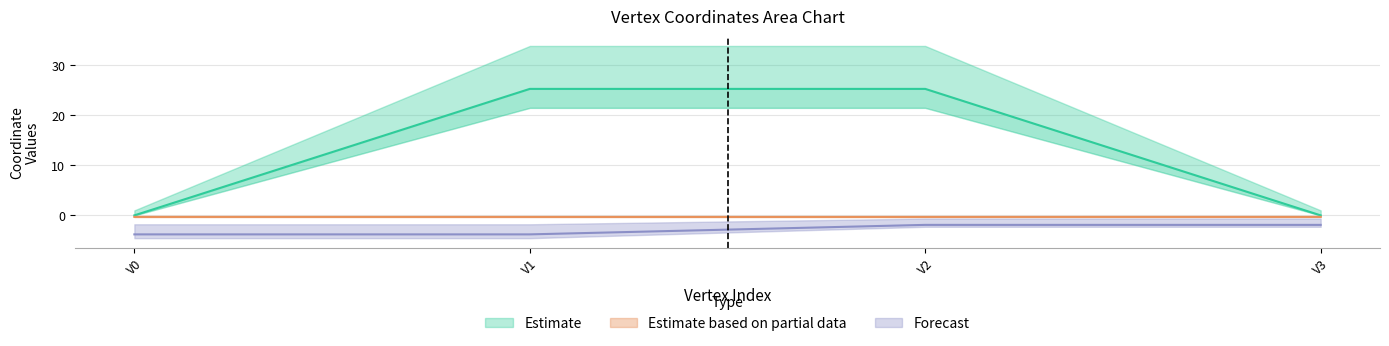

At how many categories does at least one series exceed 5?

2